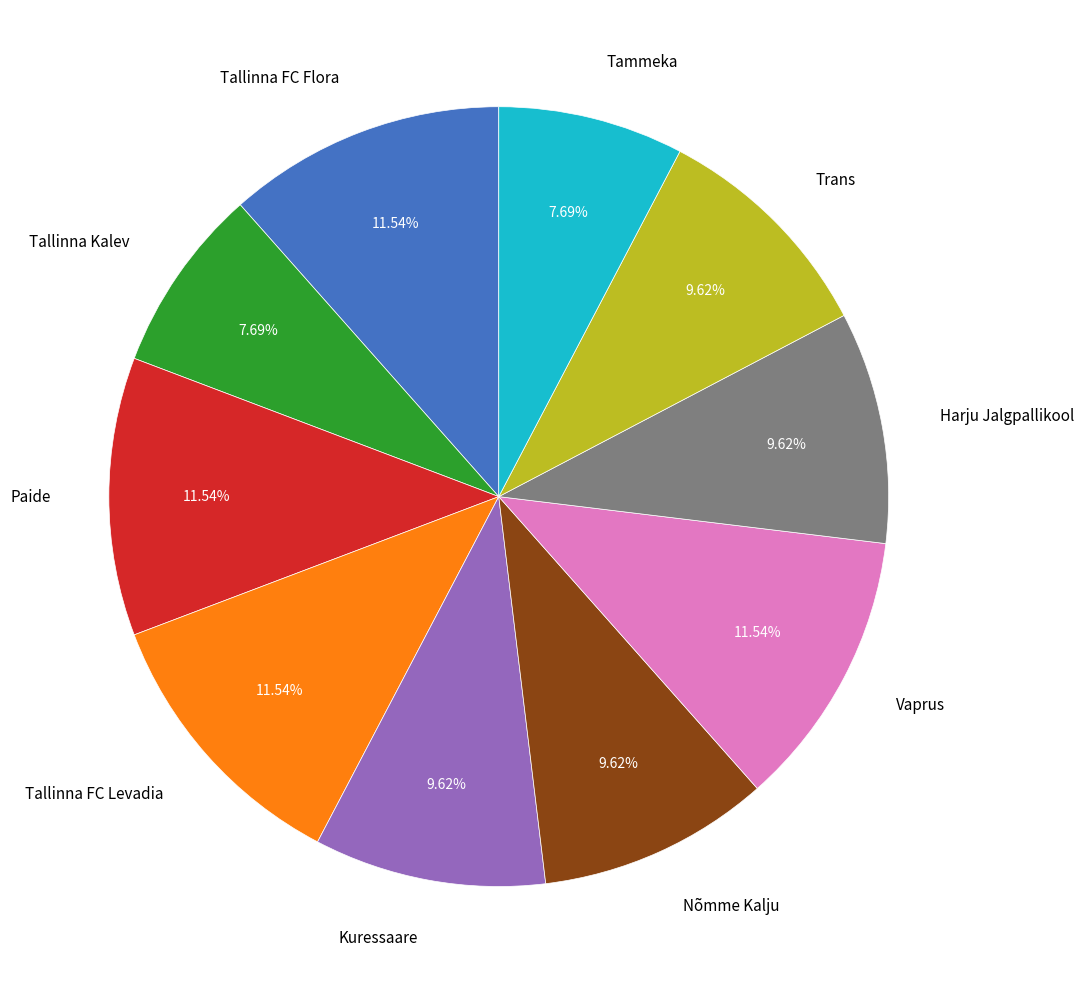

To the nearest percent, what portion does Nõmme Kalju represent?

10%